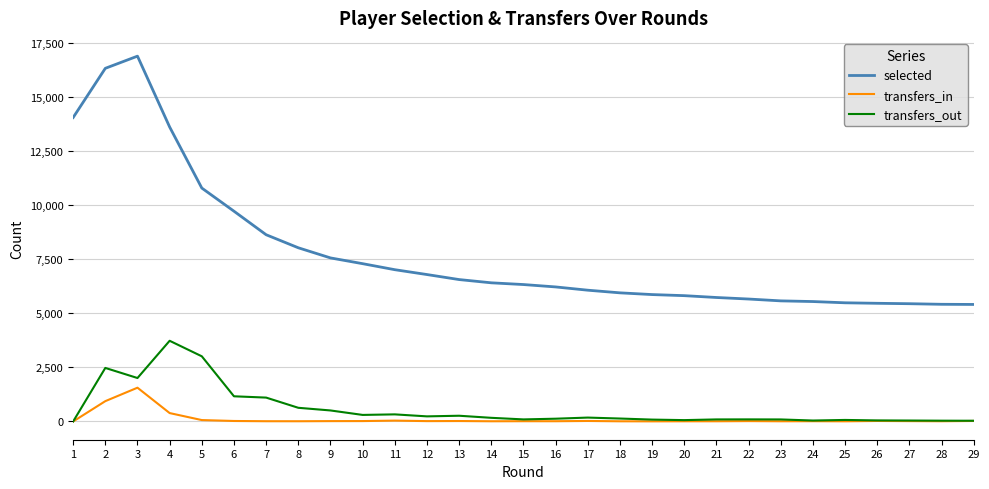

What is the sum of the transfers_in values at 2 and 20?

946